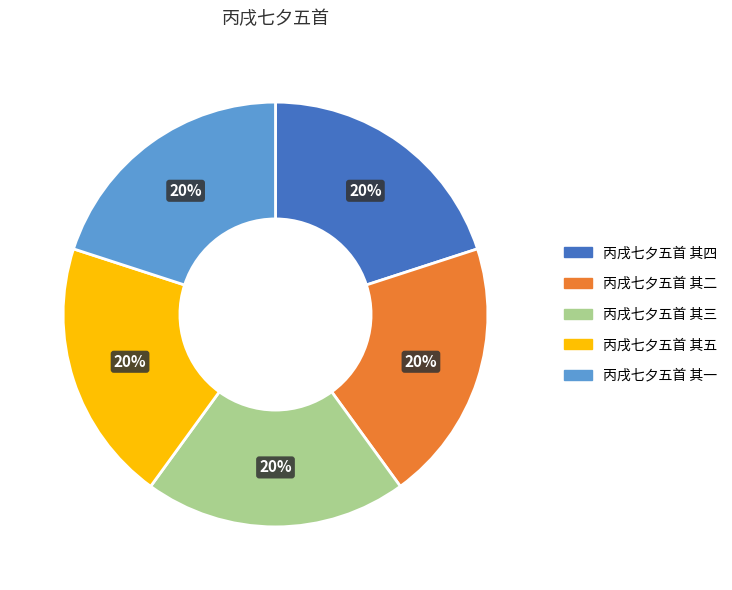

Is there any slice that represents more than half of the pie?

No